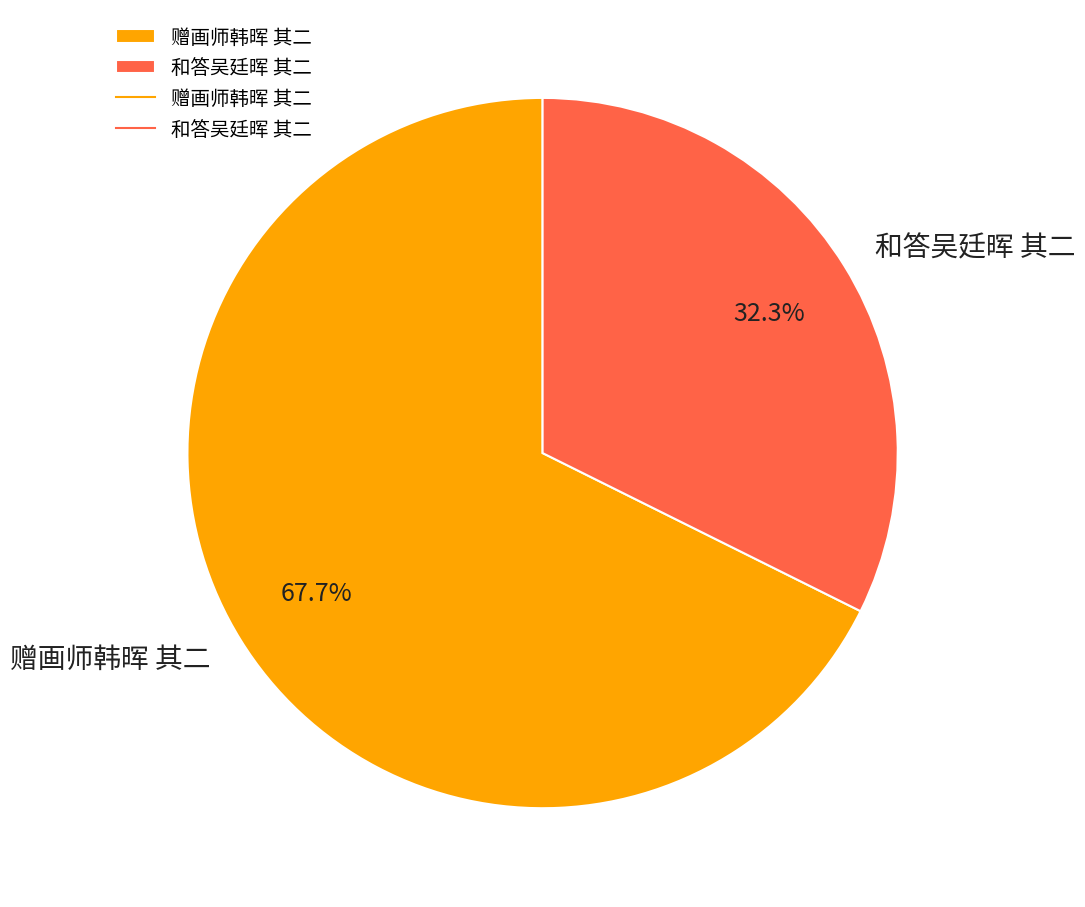

Do 和答吴廷晖 其二 and 赠画师韩晖 其二 together represent more than half of the pie?

Yes